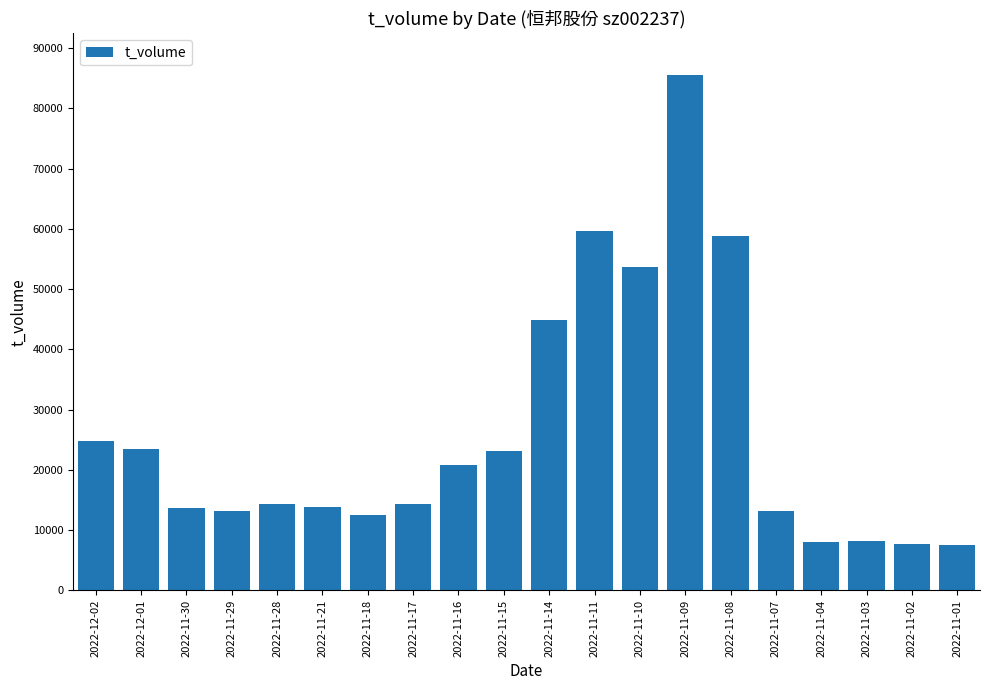

The value at 2022-11-15 is 36224. True or false?

False